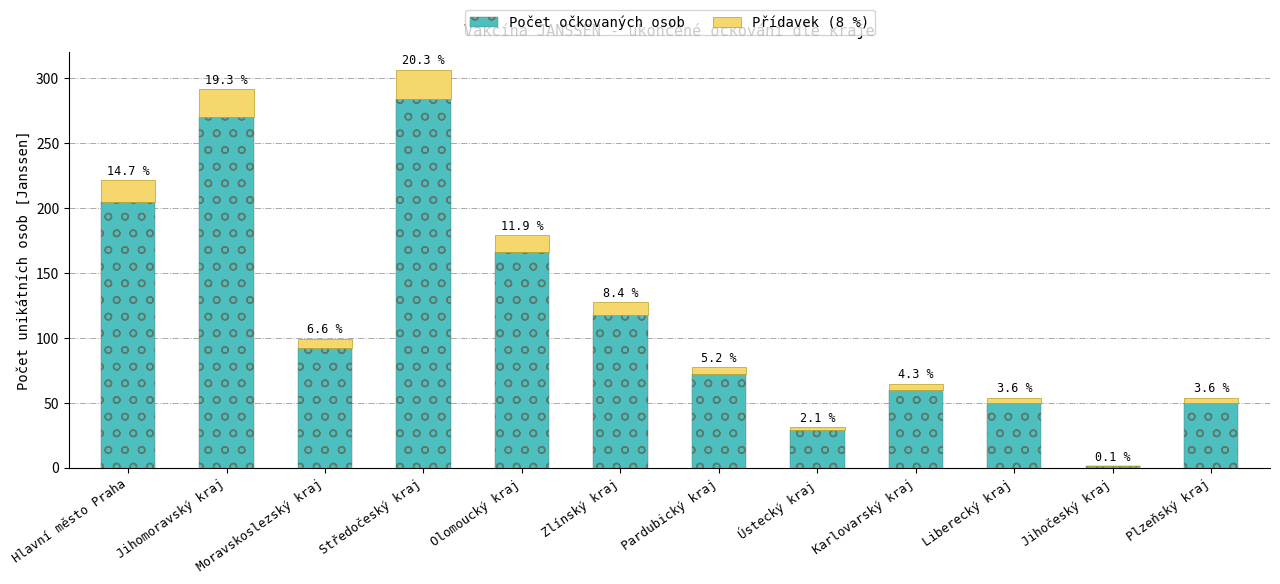

What are all the series names shown in the legend?

Počet očkovaných osob, Přídavek (8 %)